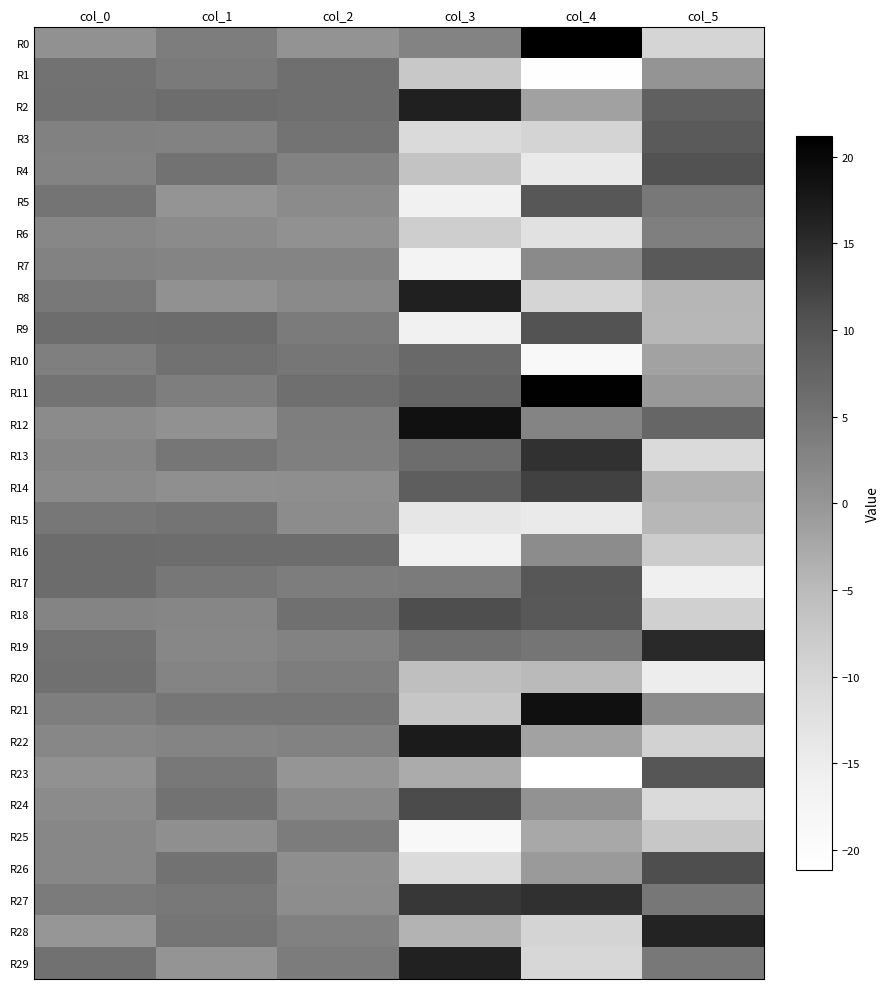

What is the maximum value shown in the chart?

21.2